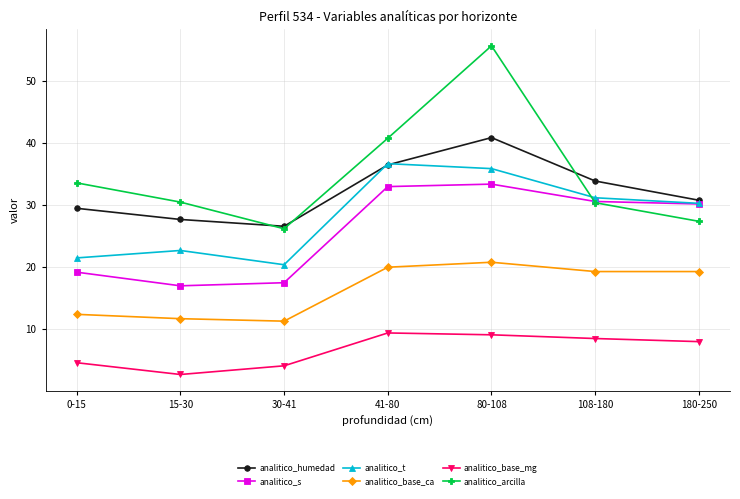

Count the number of data series in this chart.

6